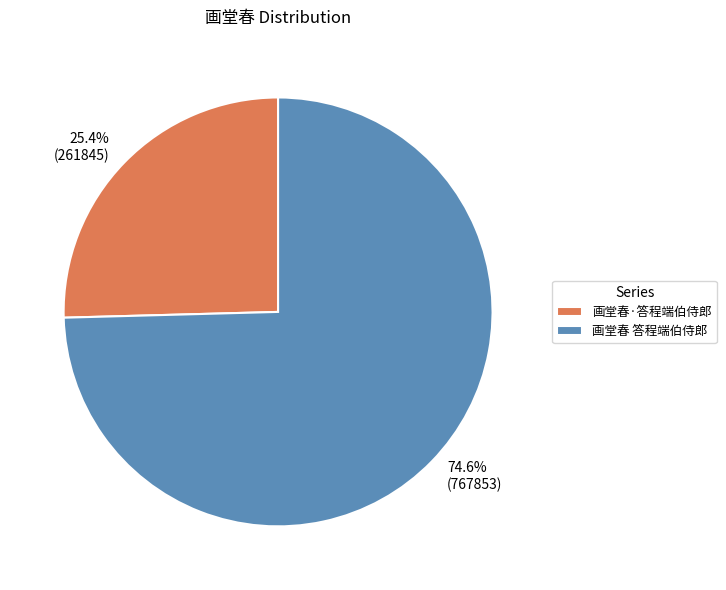

What is the majority slice?

画堂春 答程端伯侍郎